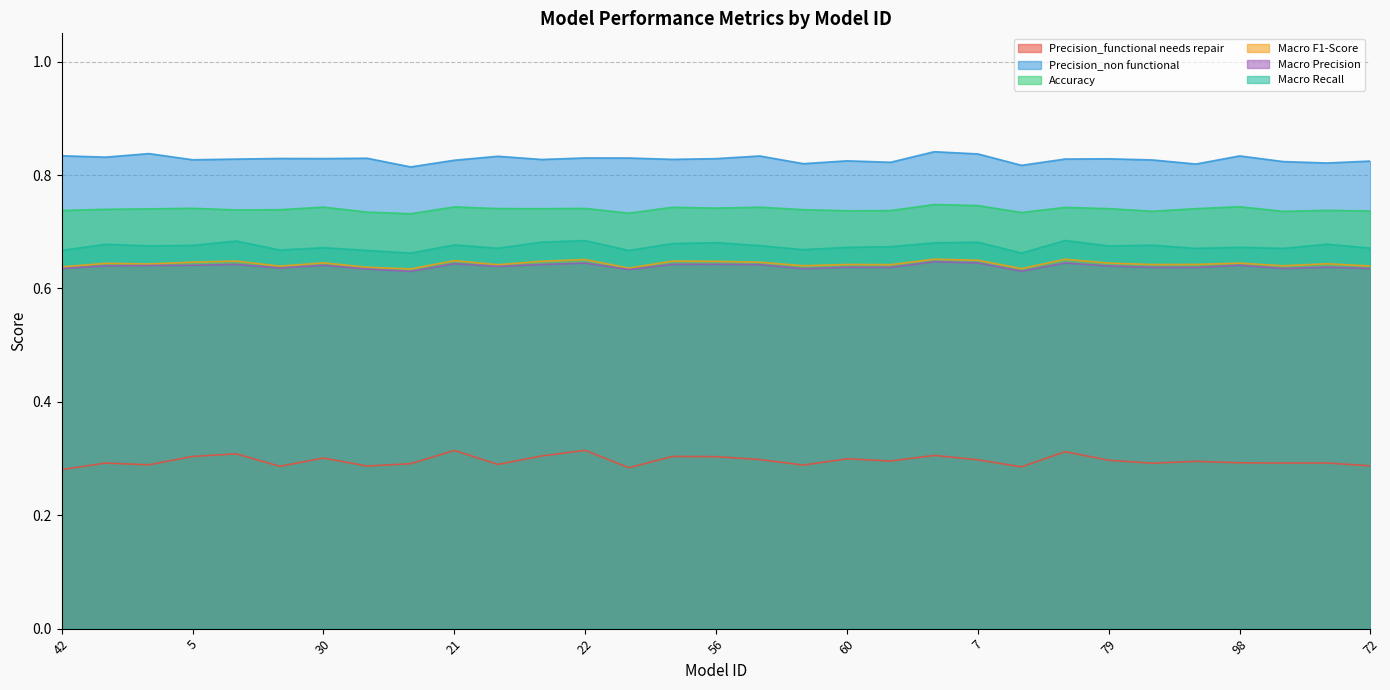

How many series are shown in this chart?

6